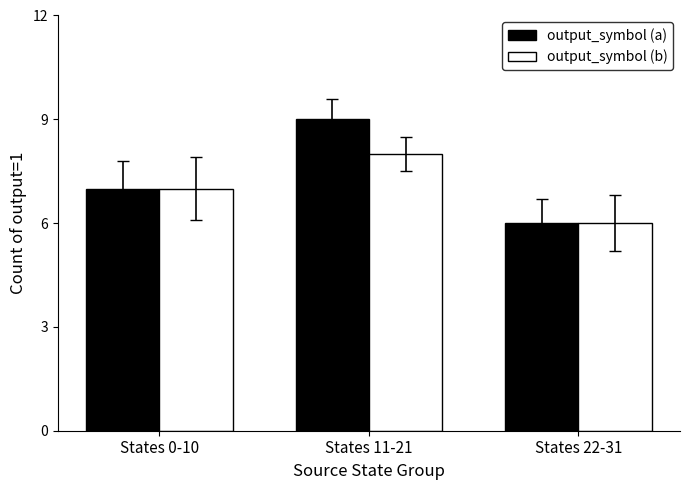

Which series has the widest spread of values?

output_symbol (a)